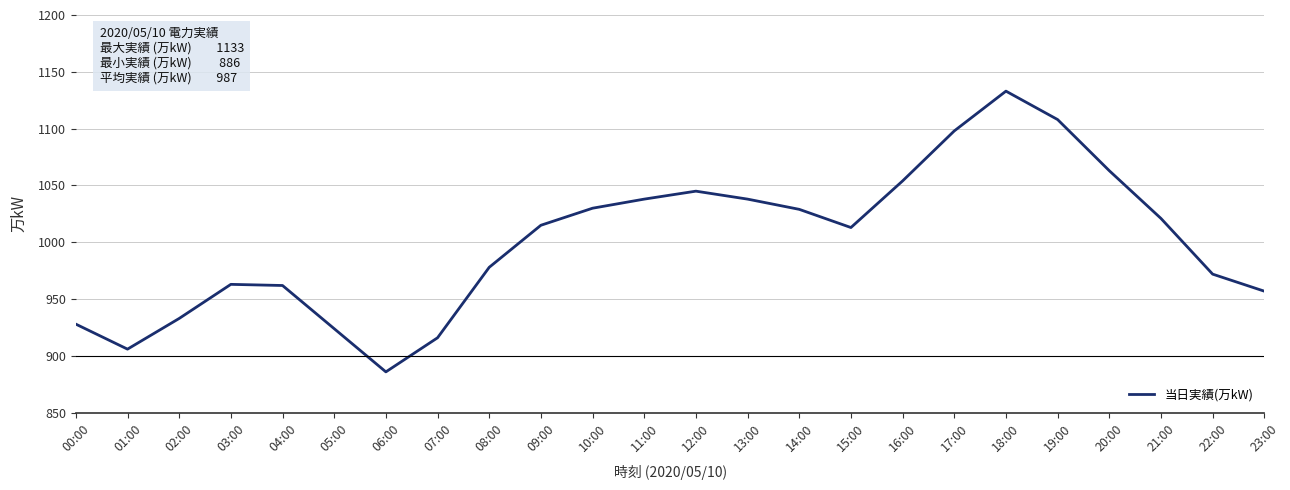

Which has a higher value, 18:00 or 17:00?

18:00